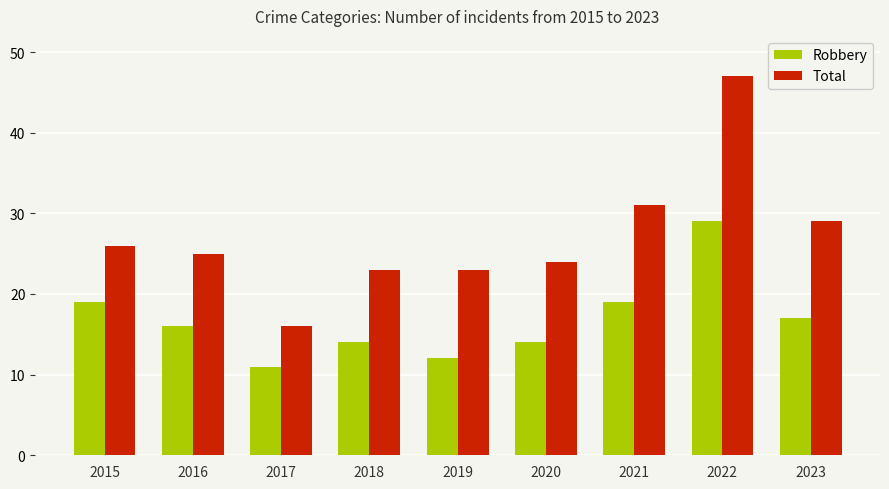

How many data points in Total are less than 25?

4